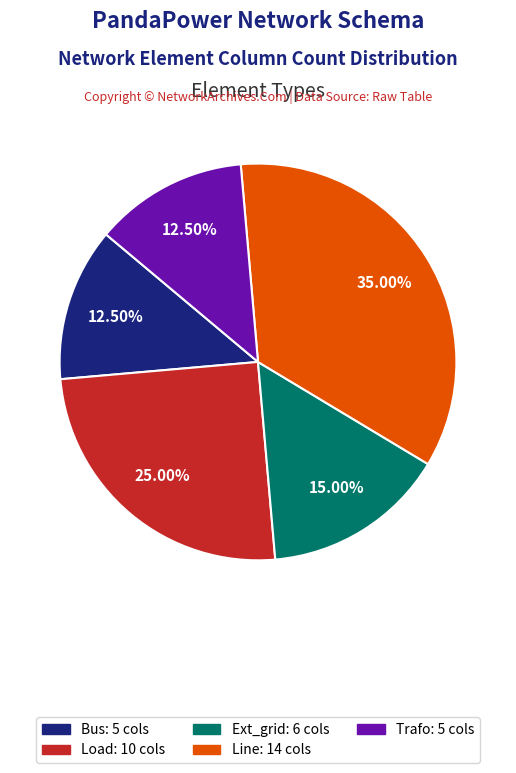

What is the ratio of the value at Line: 14 cols to the value at Ext_grid: 6 cols?

2.3